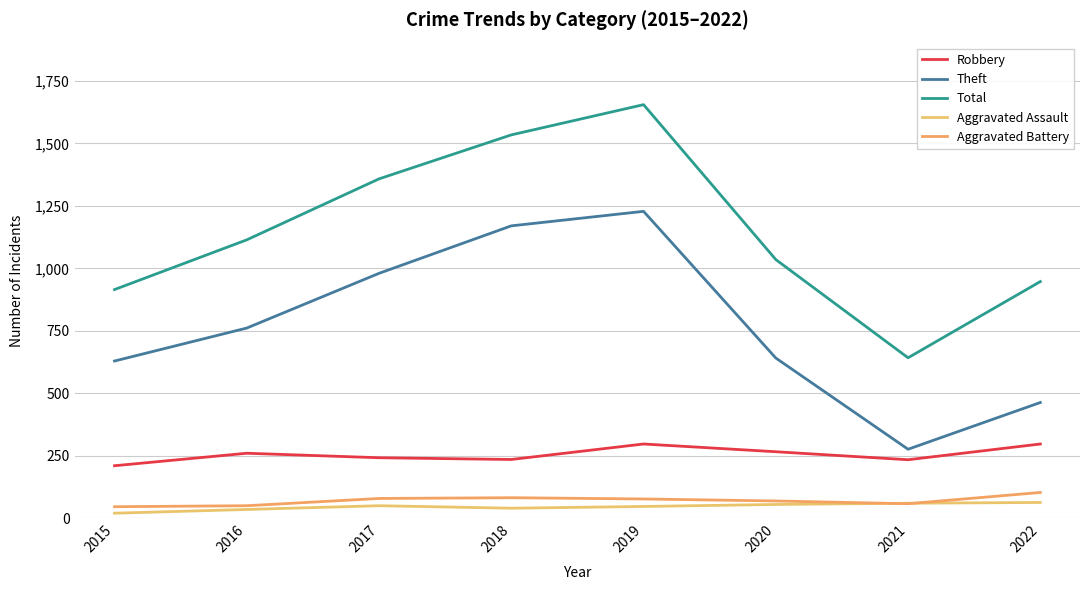

How many interior local peaks does the Aggravated Assault series have?

1